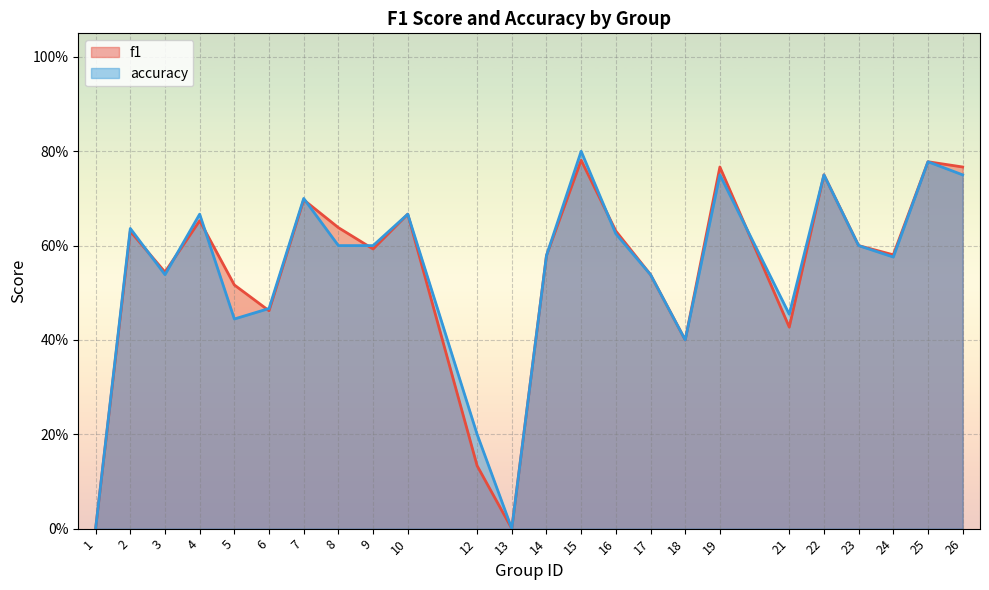

True or false: accuracy has more than 2 interior local peaks.

True